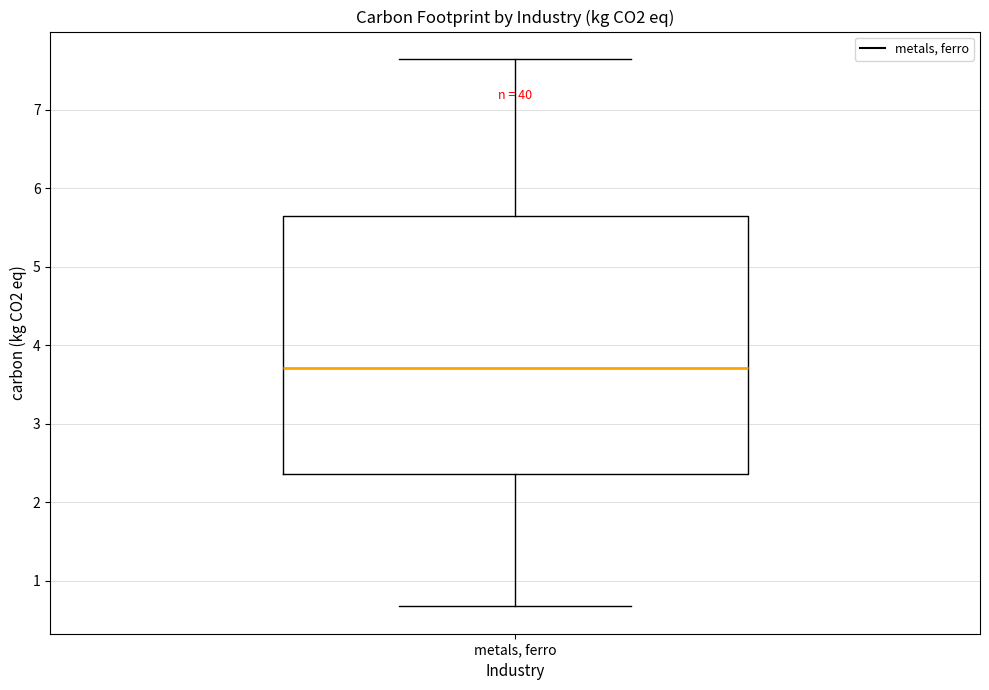

Read this box plot against the y-axis: the position of the median line, the range covered by the box, and the ends of both whiskers. The values are not printed on the chart, so give them approximately, as read against the axis.

median 3.7, box 2.4 to 5.6, whiskers 0.7 to 7.6